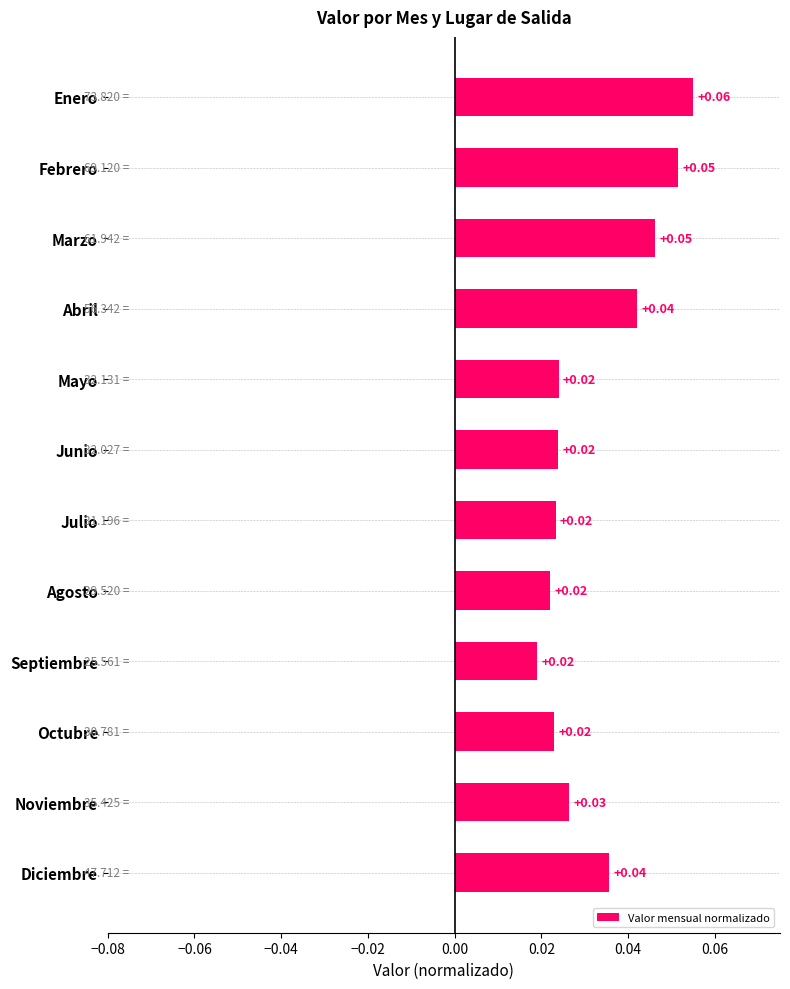

What is the label of the 3rd bar from the top?

Marzo